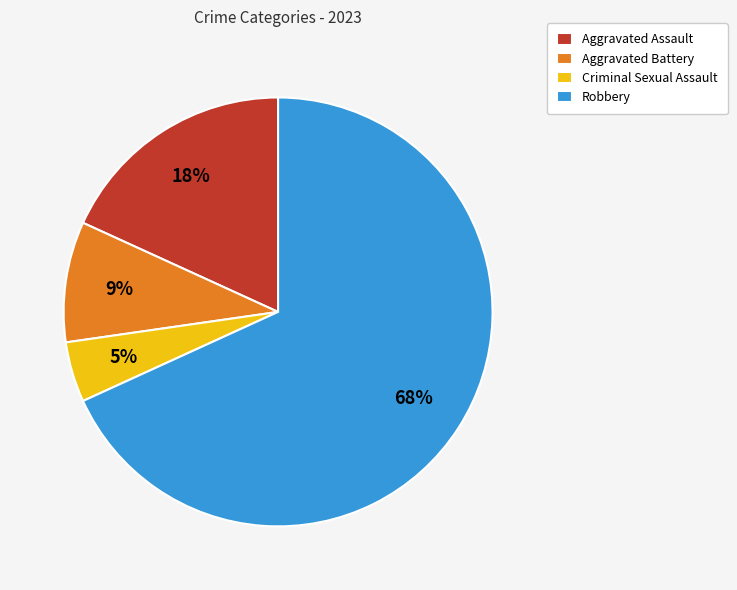

The Aggravated Assault slice represents 6% of the pie. True or false?

False